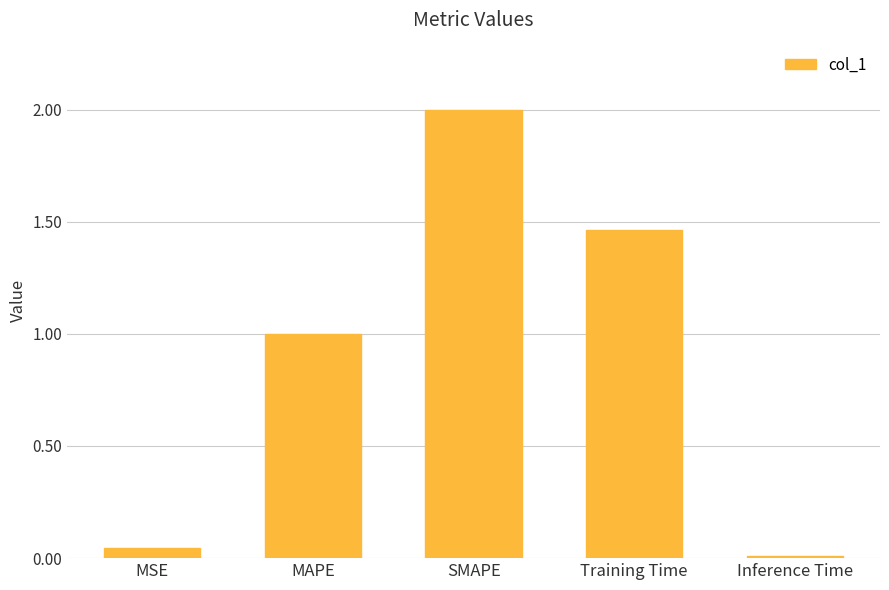

What is the label of the 1st bar from the left?

MSE